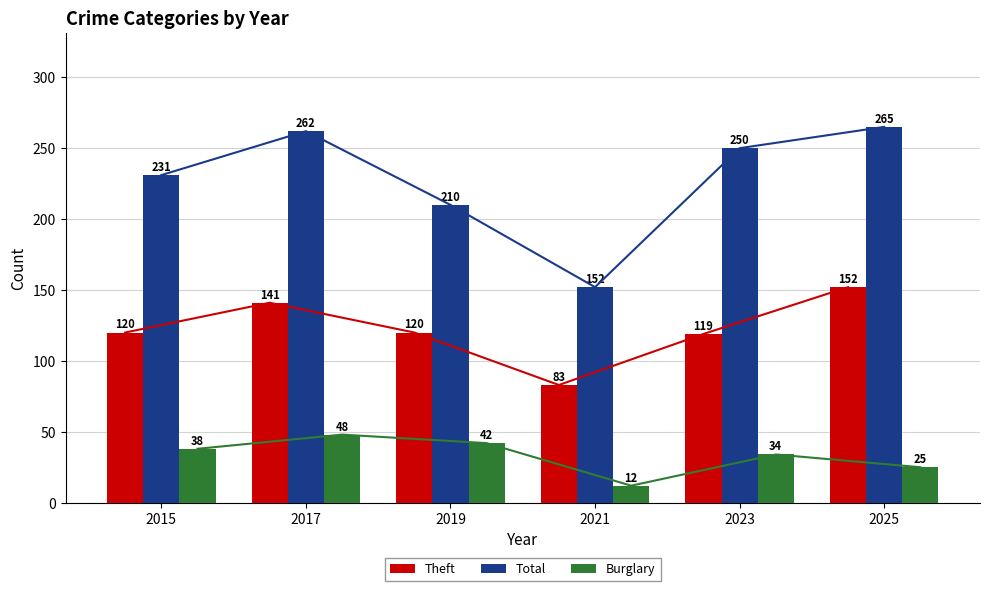

What are all the series names shown in the legend?

Theft, Total, Burglary